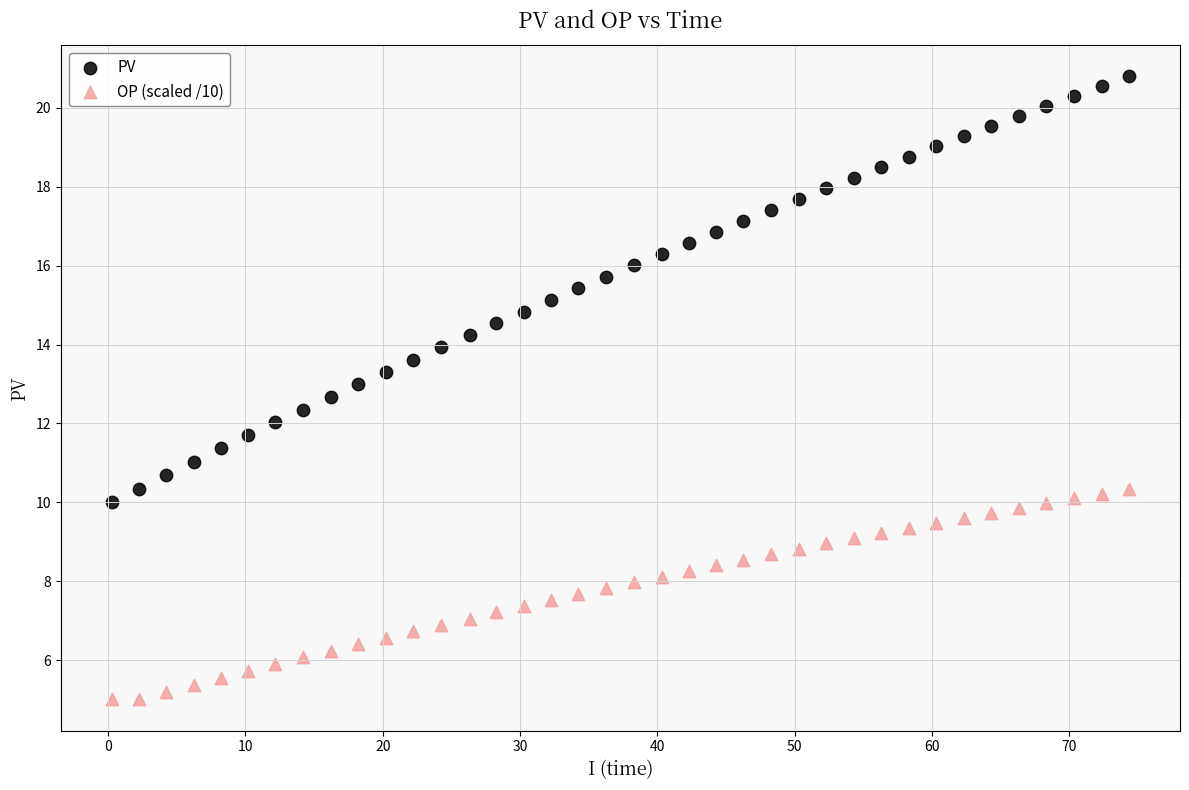

Which series has the widest spread of Y values?

PV